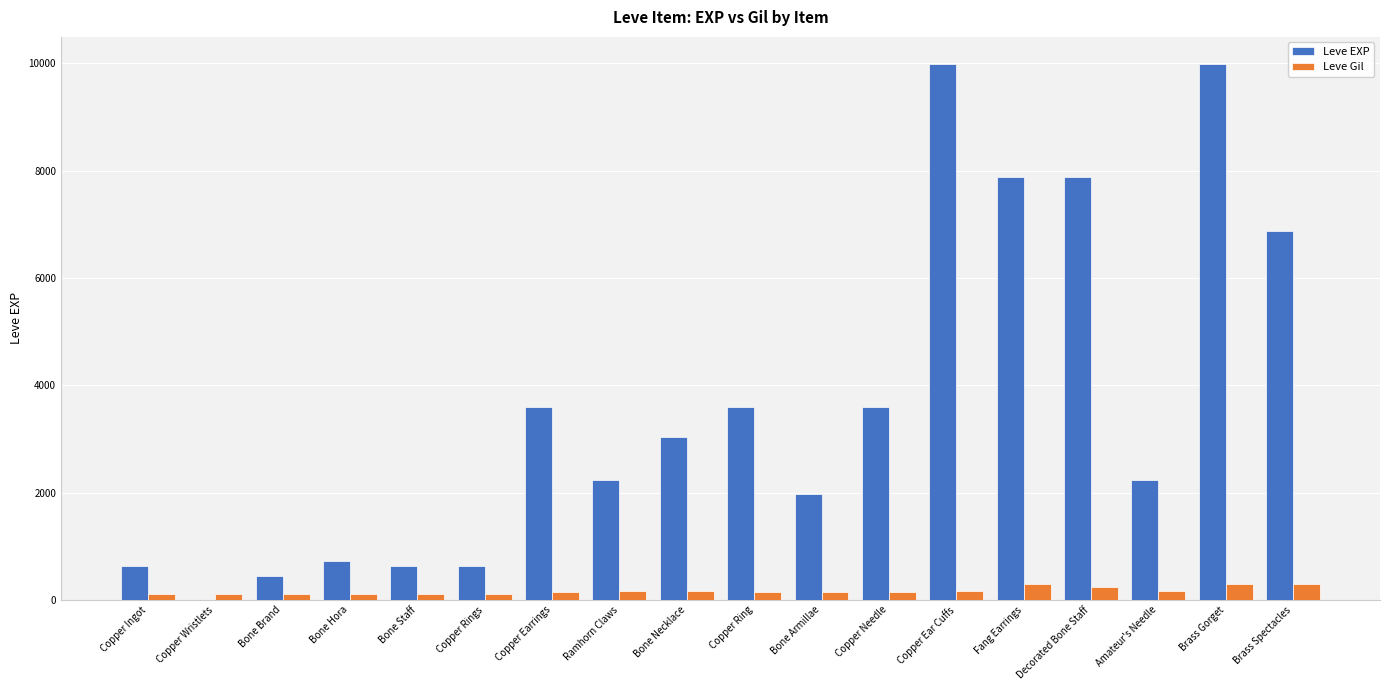

Is it true that Leve EXP equals 3600 at Copper Needle?

True